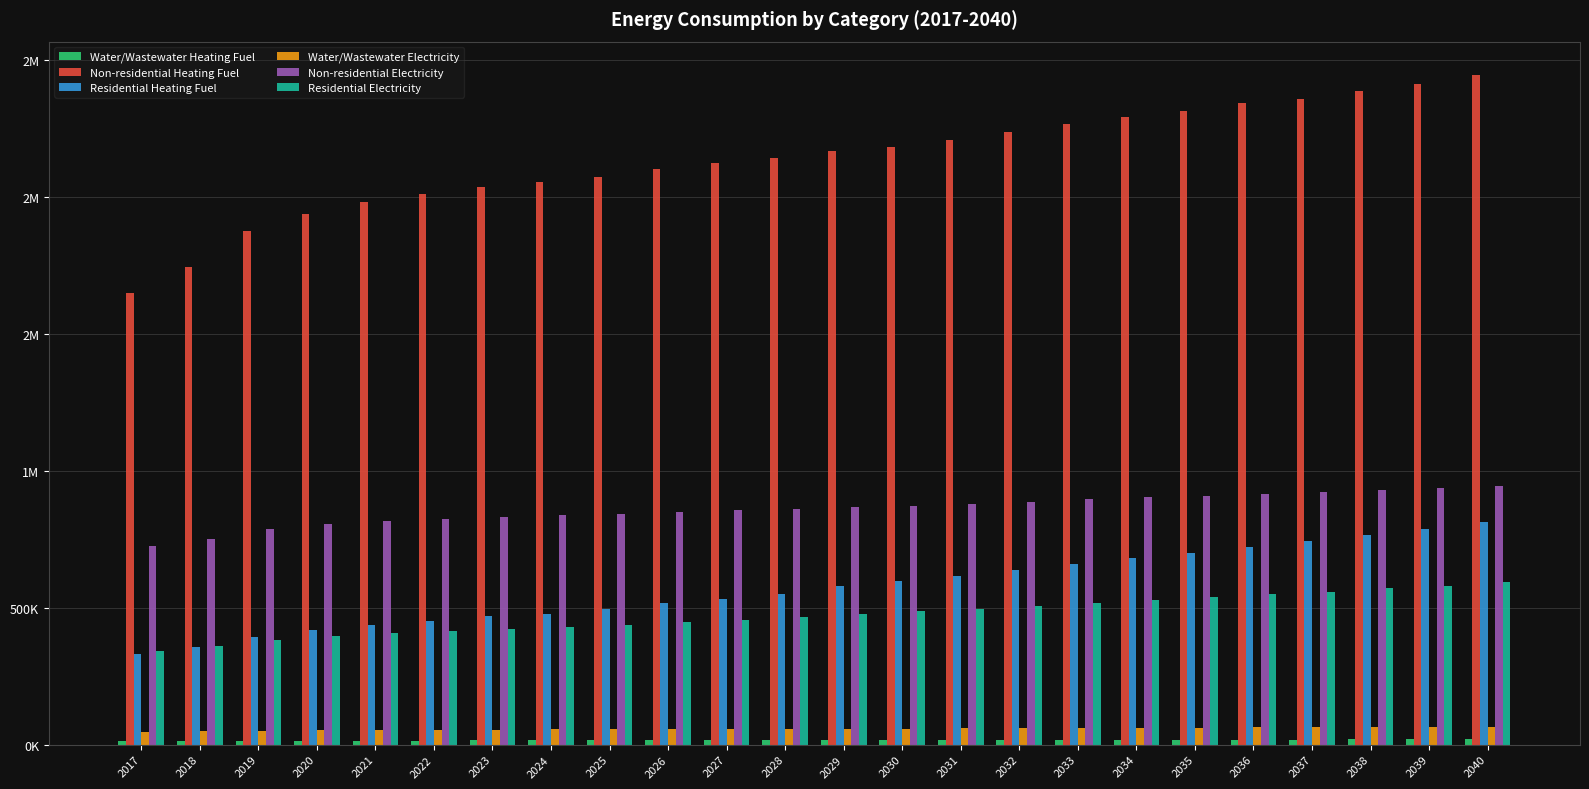

Does the chart contain any negative values?

No